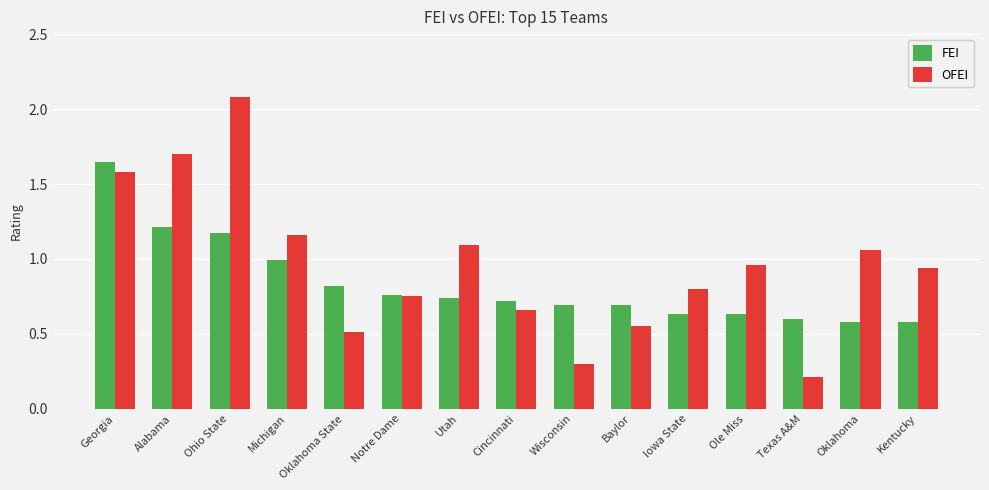

The FEI series shows 2.6 at Georgia. True or false?

False